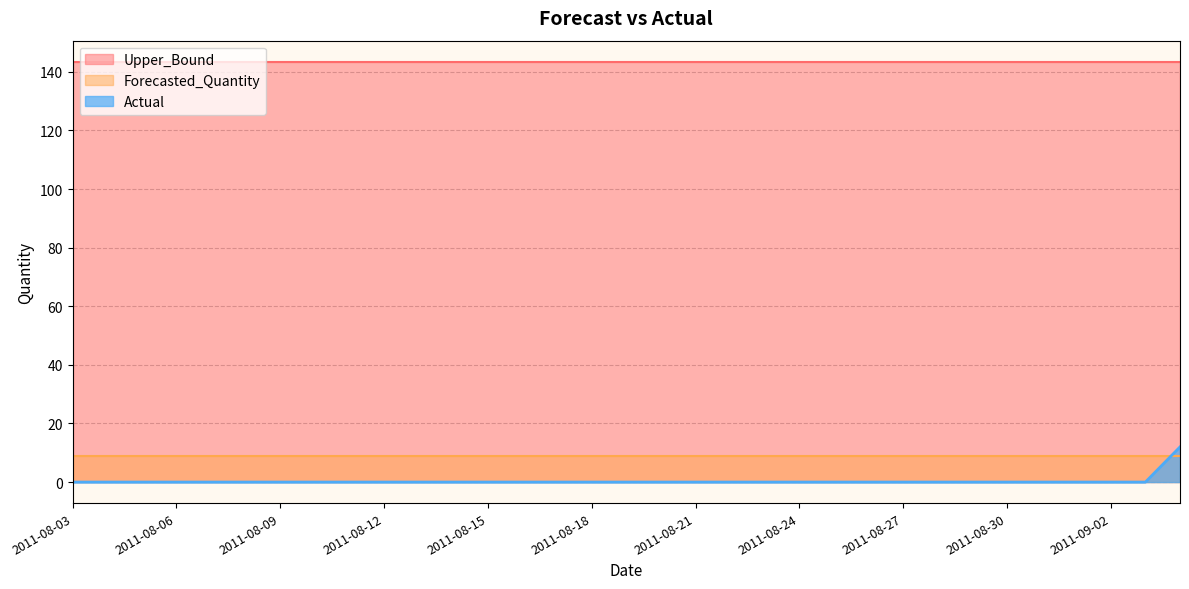

At how many categories does at least one series exceed 52?

33